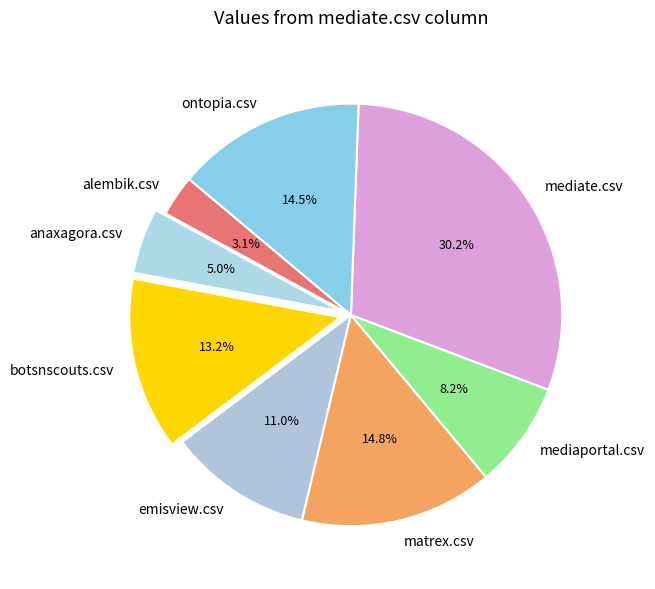

What is the smallest slice in the pie chart?

alembik.csv